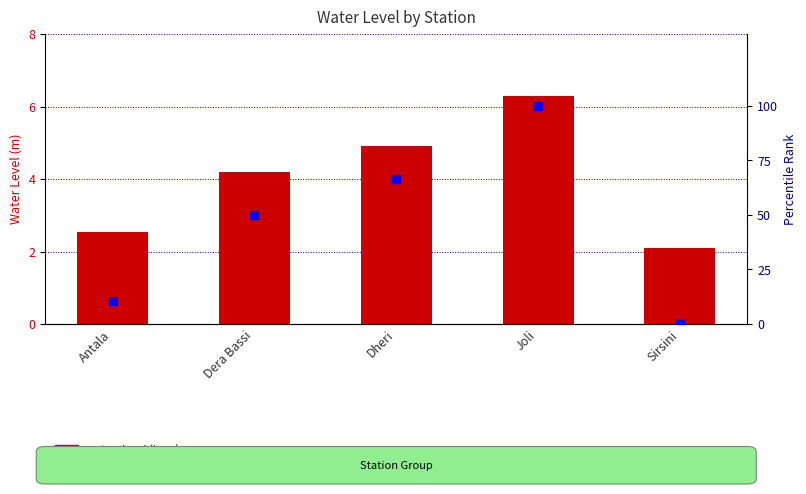

What is the highest value of the percentile rank within the sample series?

100.0